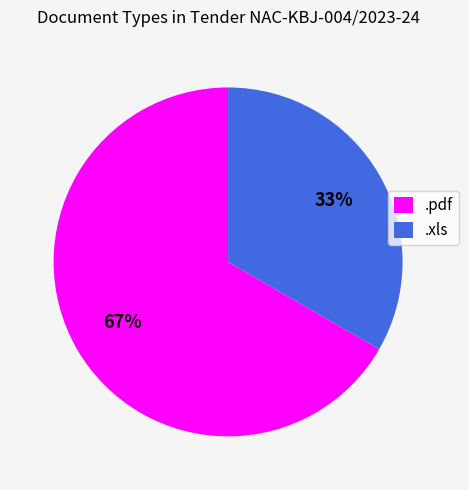

What percentage is the .pdf slice, to the nearest percent?

67%